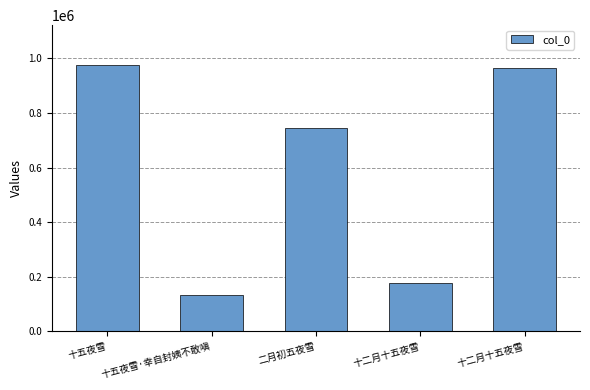

How many data points are less than 744279?

2